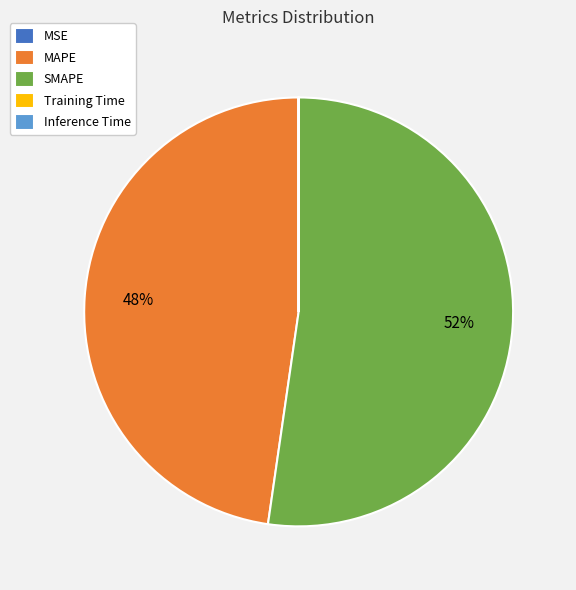

Does any single category account for the majority?

Yes